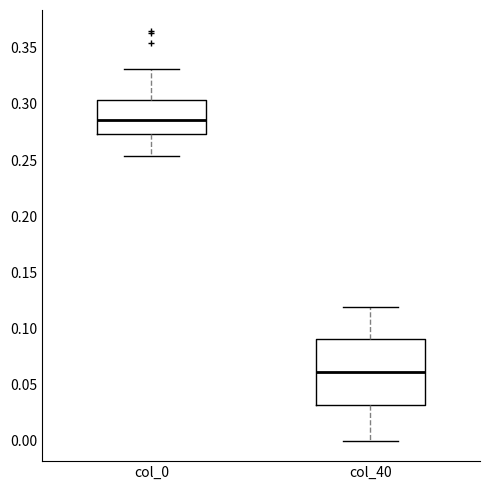

Which box is the tallest, from its lower edge to its upper edge?

col_40